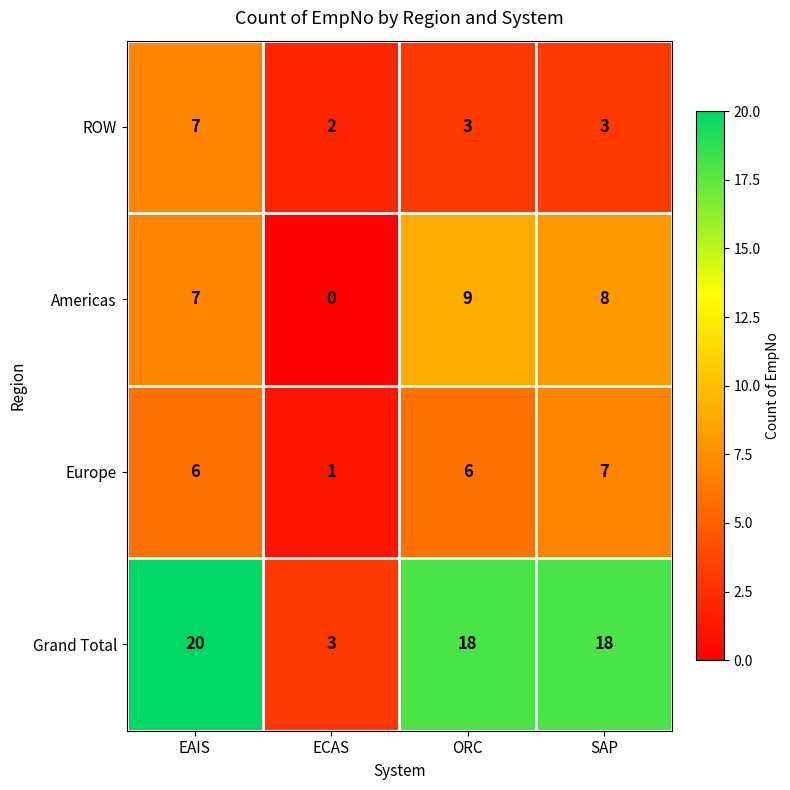

How many categories are shown in the chart?

4